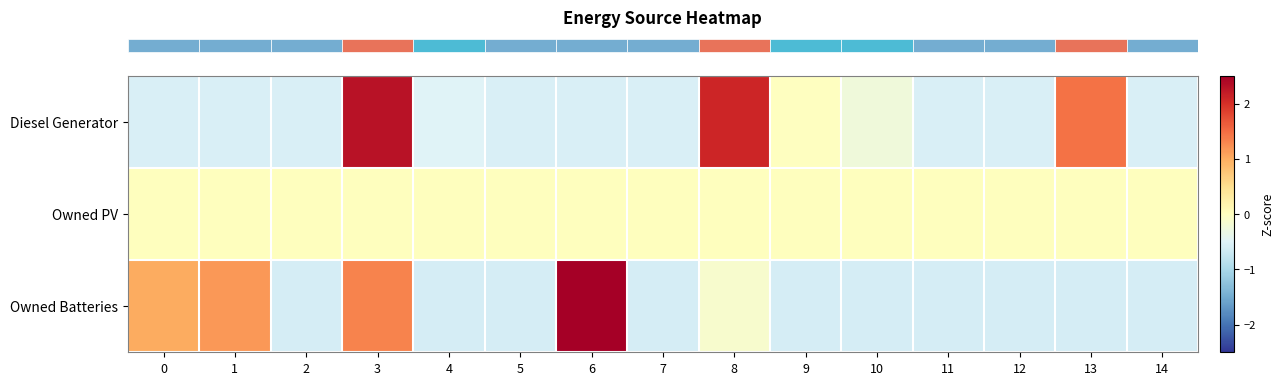

Which has a higher value, 7 or 2?

7